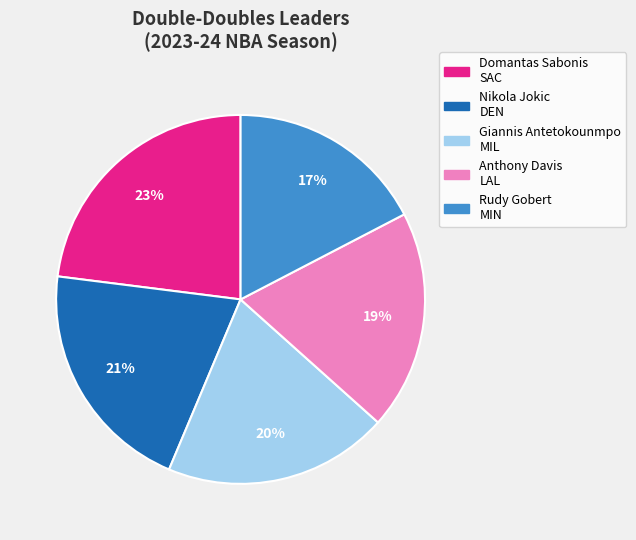

To the nearest percent, what is the difference between the largest and smallest slice percentages?

6%